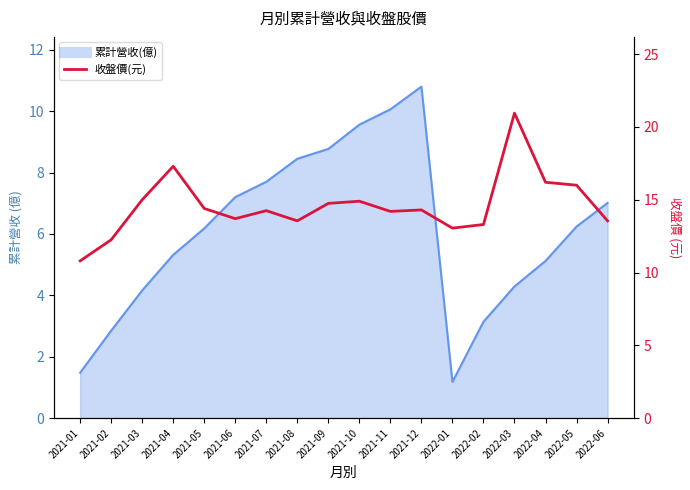

Reading right to left, transcribe all the data shown in this chart.

13.6	16.0	16.2	20.9	13.3	13.1	14.3	14.2	14.9	14.8	13.6	14.2	13.7	14.4	17.3	15.0	12.2	10.8